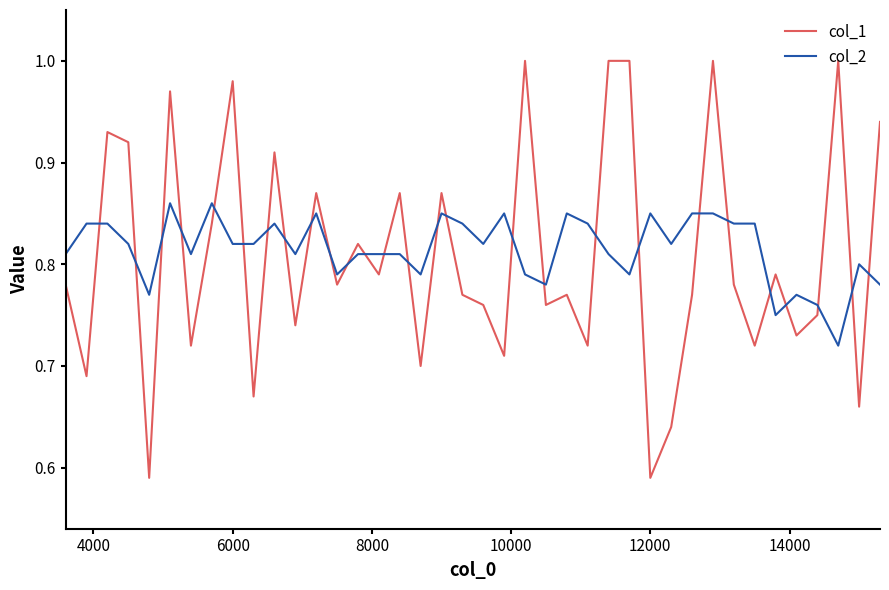

How many lines are shown in the chart?

2